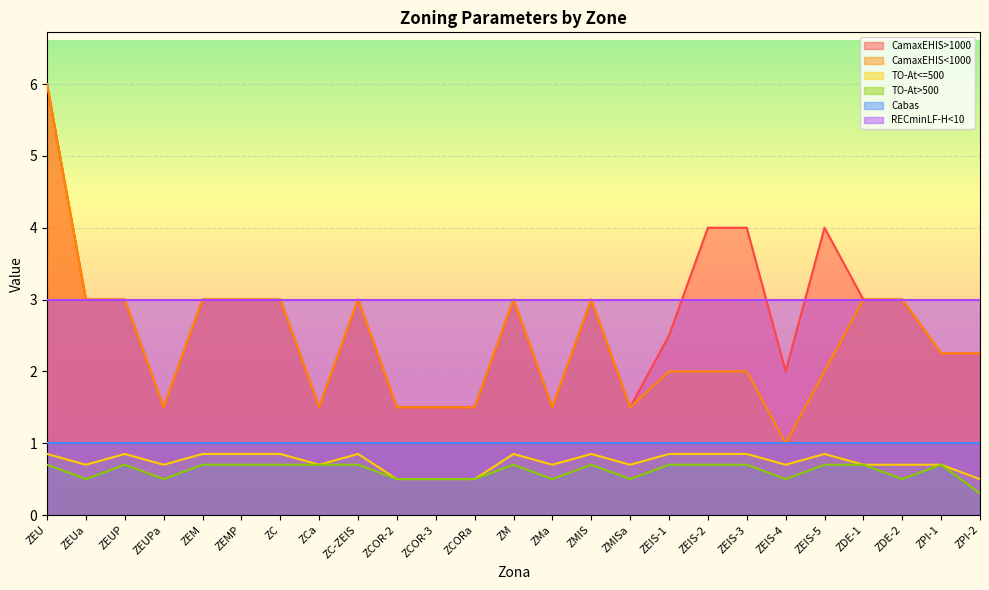

How many interior local valleys does the TO-At<=500 series have?

6